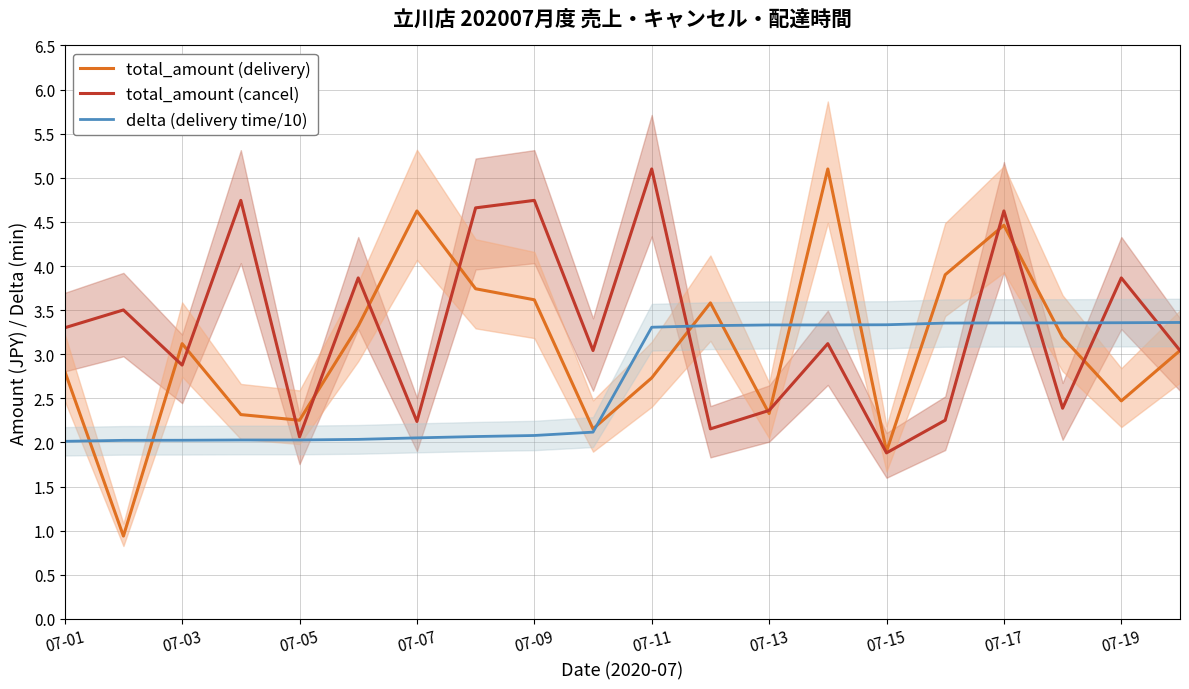

What is the minimum value for total_amount (cancel)?

1.9